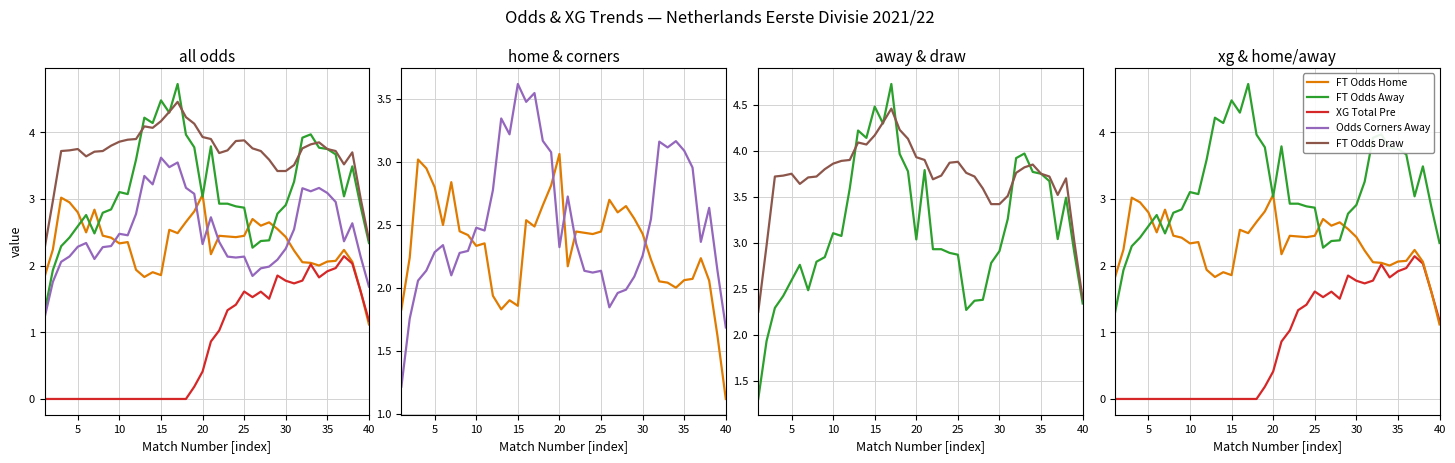

True or false: XG Total Pre and FT Odds Away intersect in this chart.

False